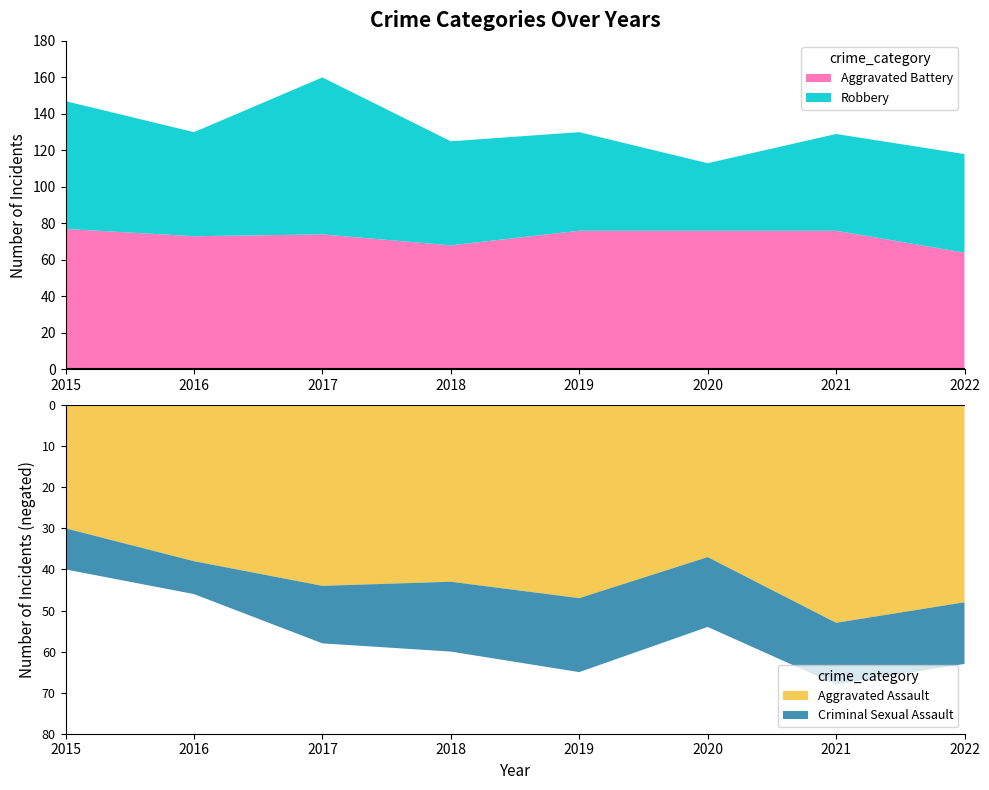

At which label does Aggravated Battery reach its minimum?

2022